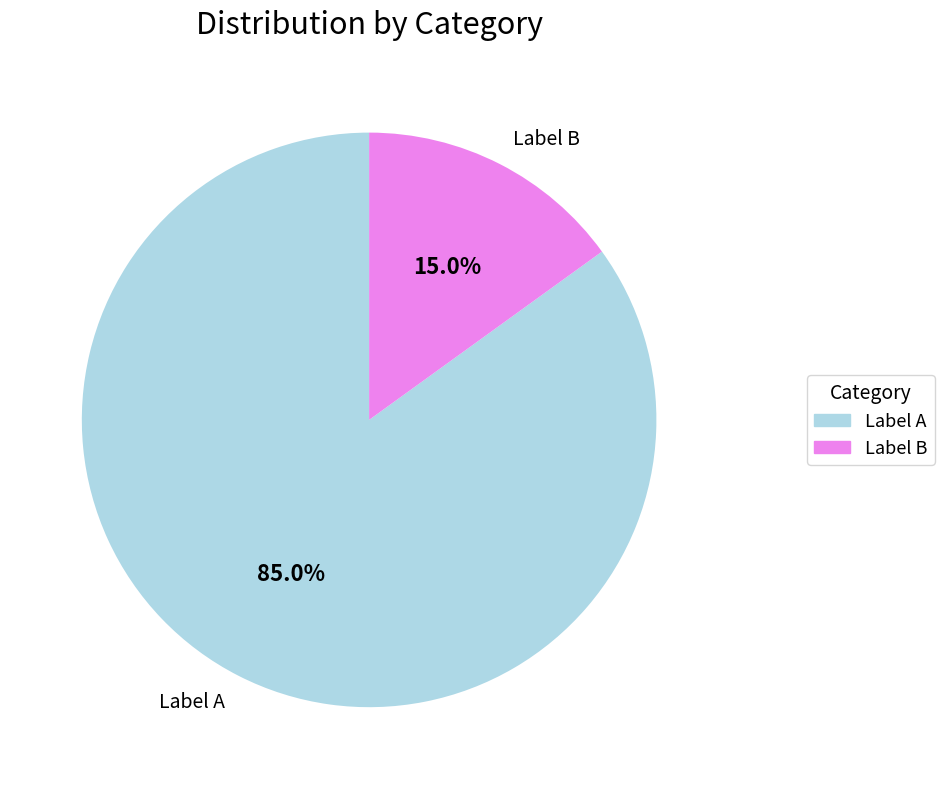

Is there any slice that represents more than half of the pie?

Yes